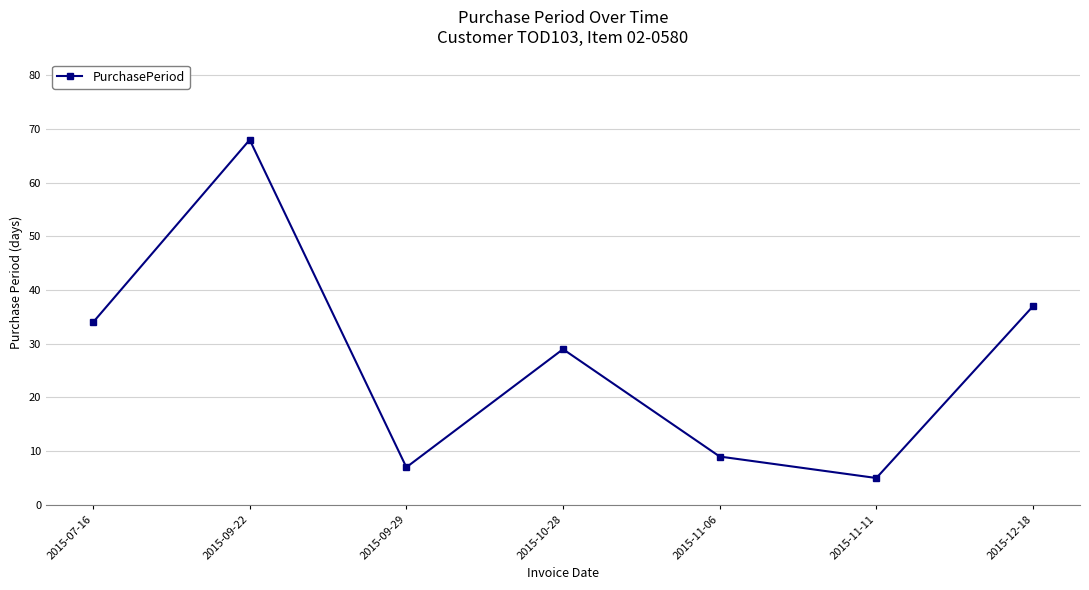

Where is the first local minimum?

2015-09-29